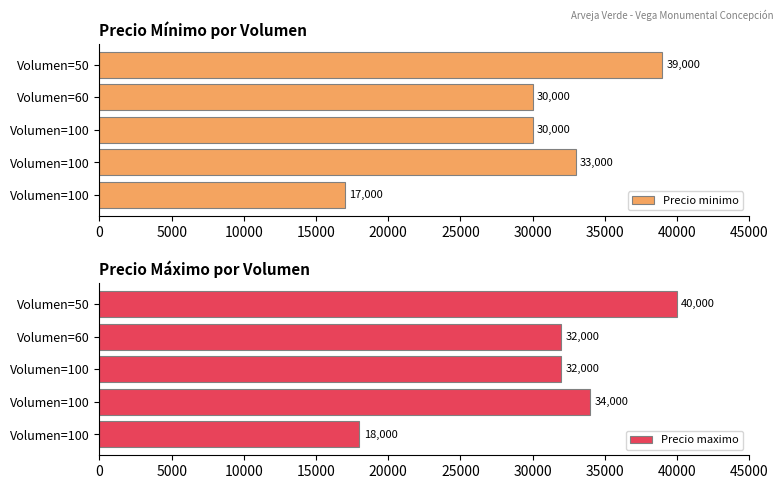

How many distinct data groups are displayed?

2